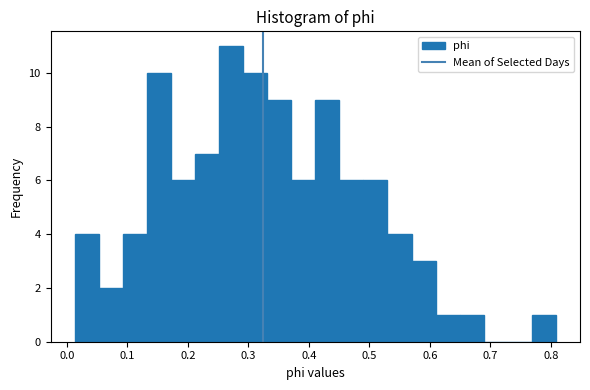

Around what value on the x-axis is the tallest bar? Give the approximate position of its centre, as read against the axis.

0.27